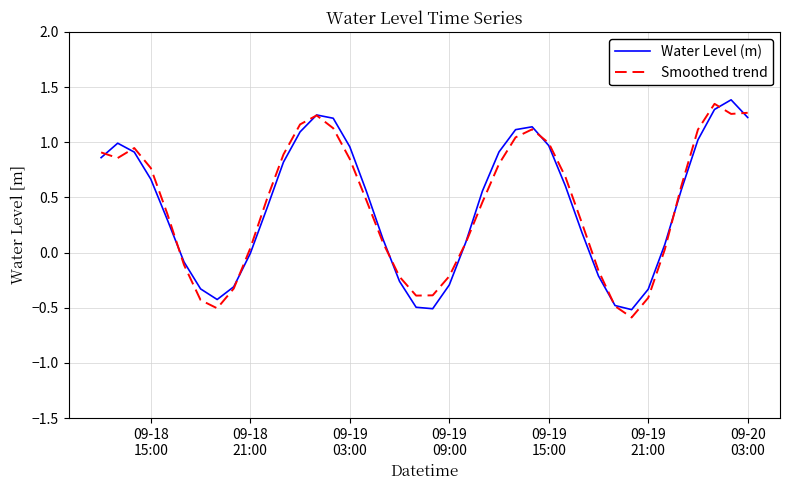

What is the value of the Smoothed trend point at the 30th from the left?

0.3